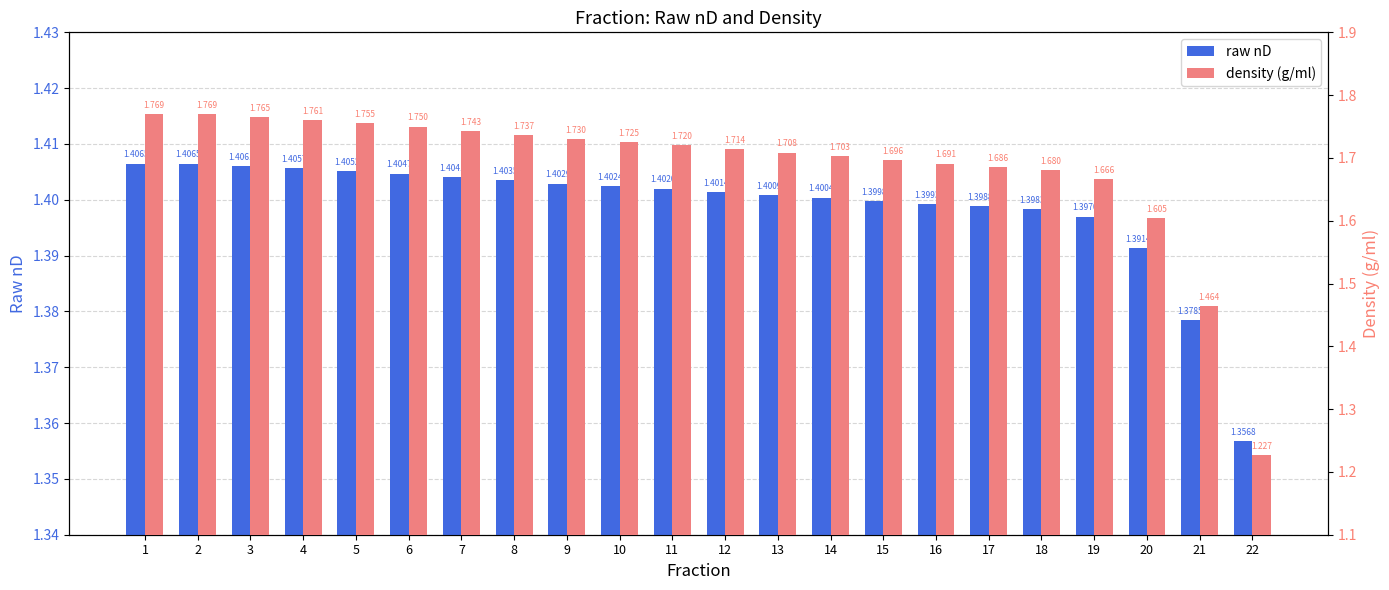

What is the minimum value for raw nD?

1.4